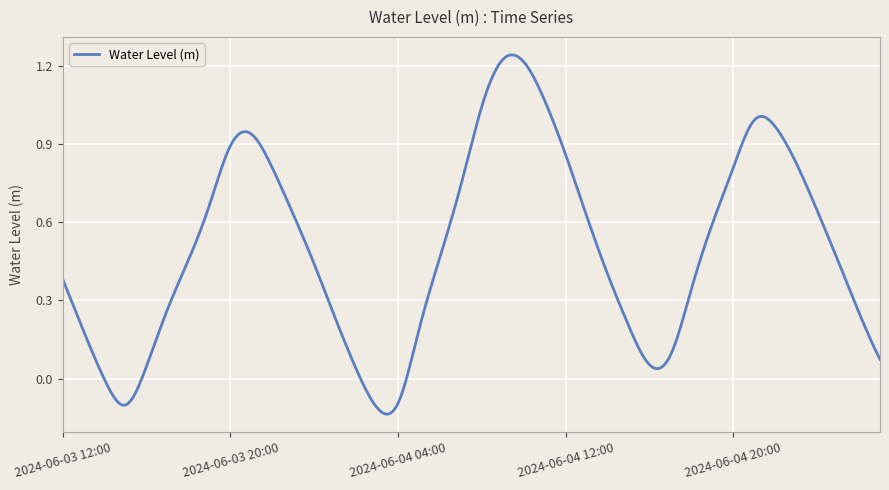

What is the difference between the maximum and minimum values?

1.4